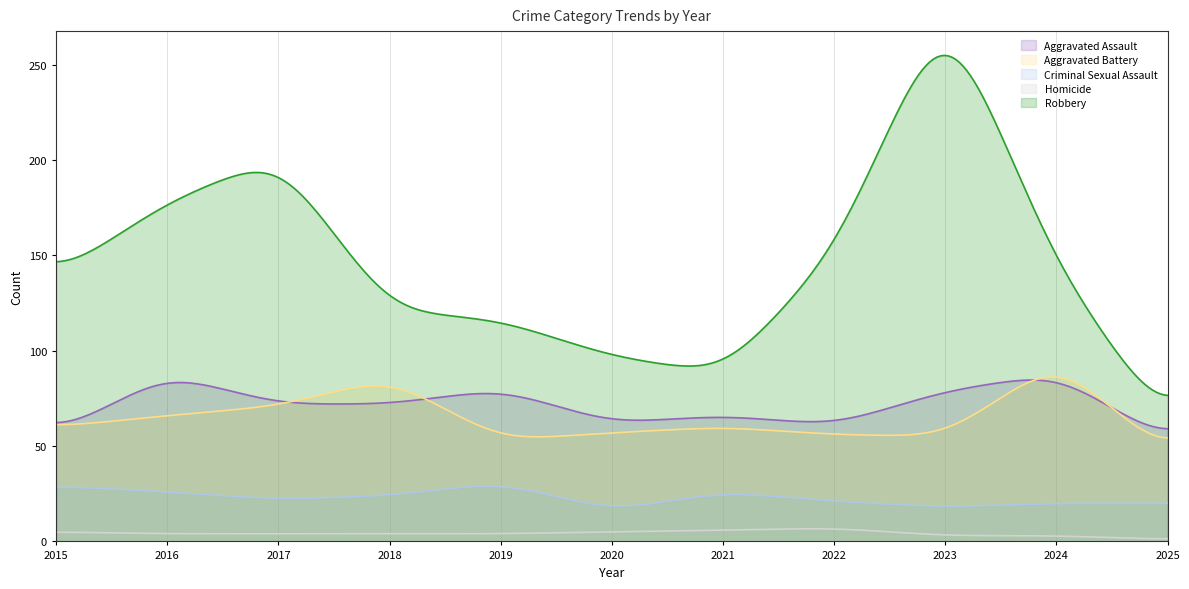

What is the value of the Aggravated Battery point at the 8th from the left?

56